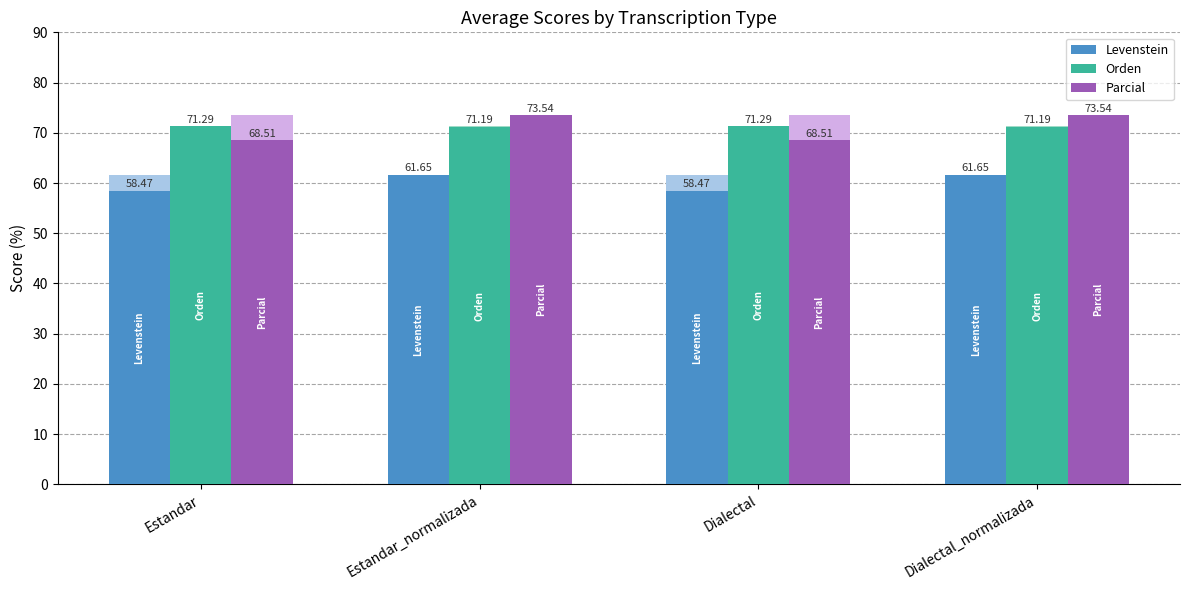

True or false: Parcial has a value of 73.5 at Dialectal_normalizada.

True